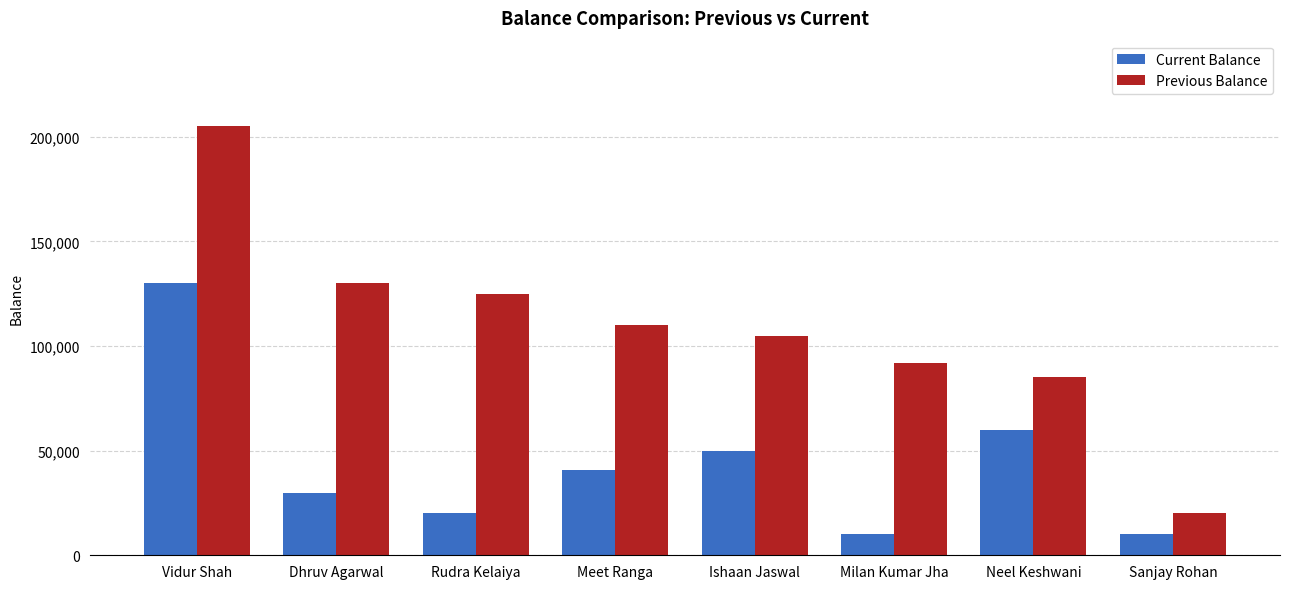

Which series has the widest spread of values?

Previous Balance